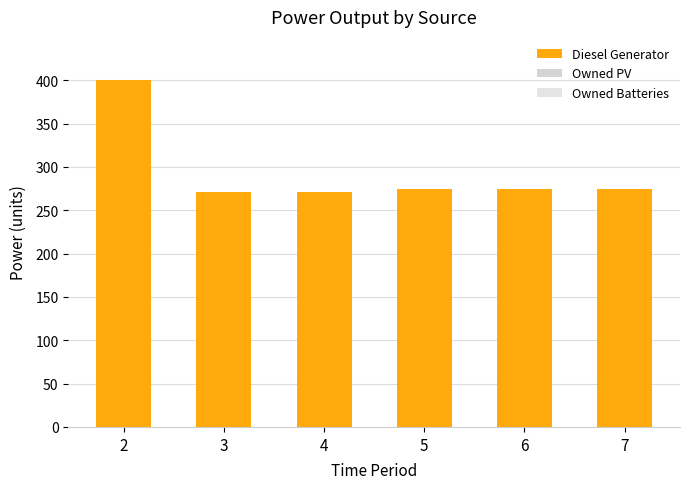

Reading left to right, list all the values displayed in this chart.

400	271	271	275	275	275